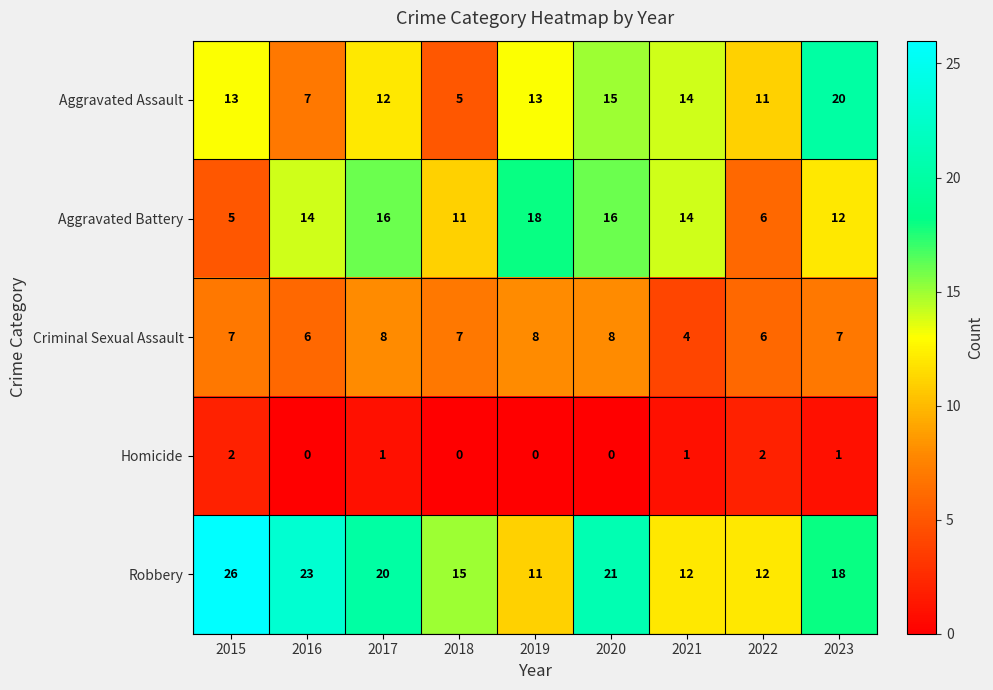

At which label does Homicide first exceed 1?

2015